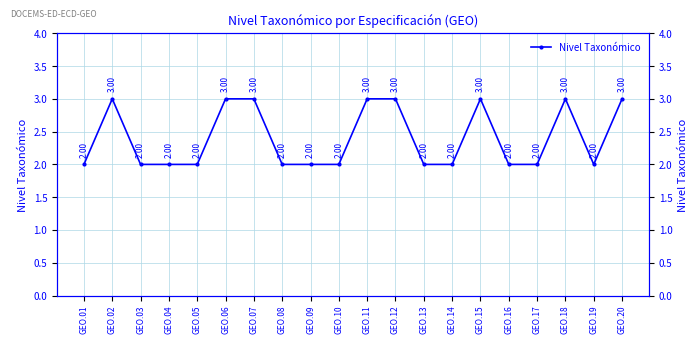

At which category does the chart reach its peak across all series?

GEO.02